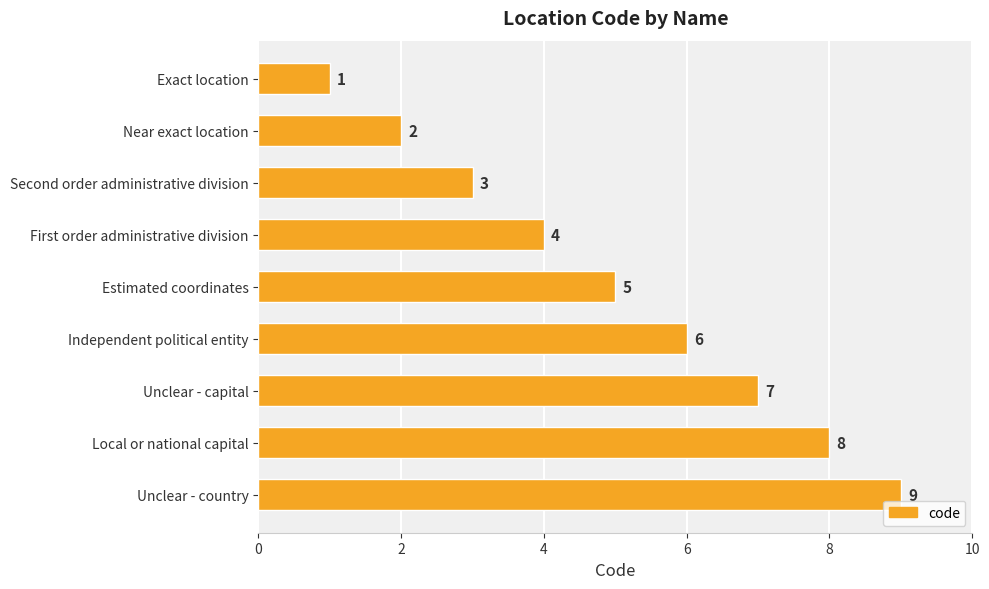

Is it true that the value at Near exact location is 3?

False